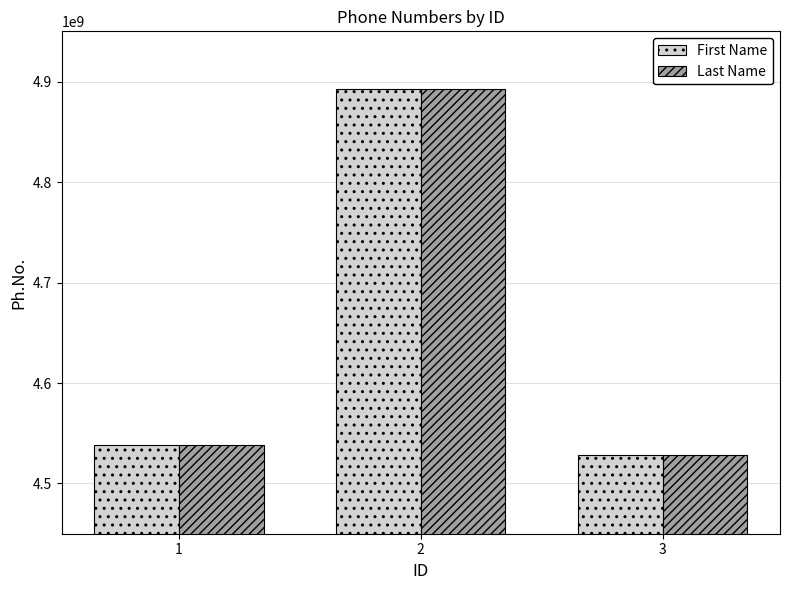

Reading left to right, what are all the values shown in this chart?

First Name: 4537829158	4892184058	4528727830
Last Name: 4537829158	4892184058	4528727830